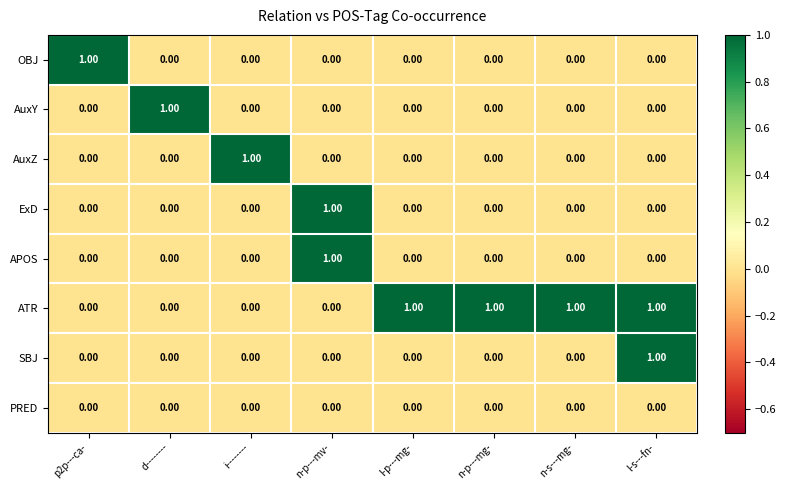

What is the sum of all ATR values?

4